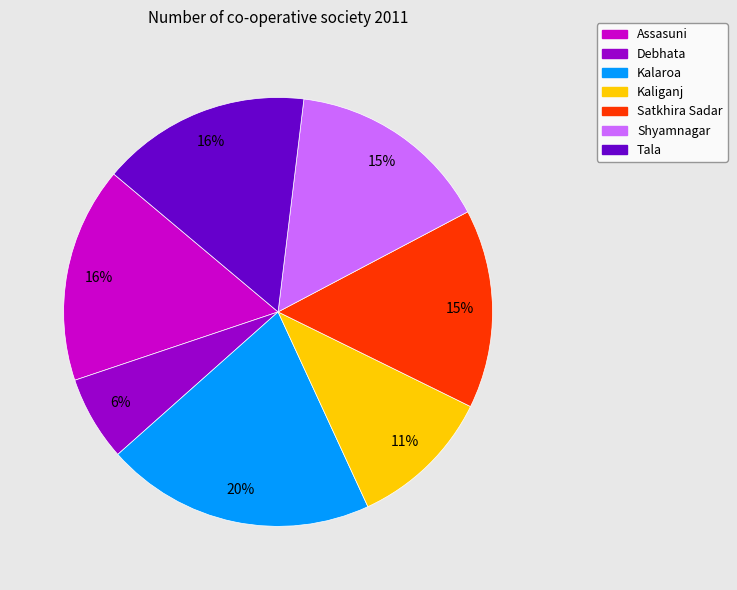

Approximately how many times larger is the value at Shyamnagar compared to Kalaroa?

0.8